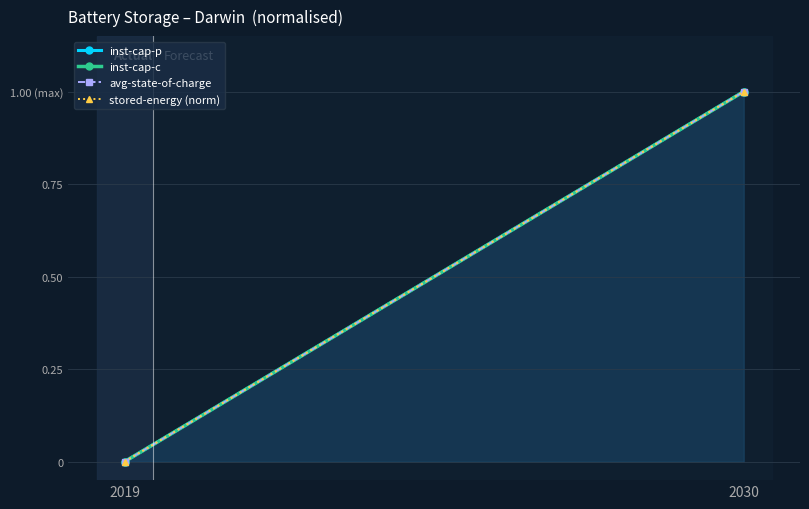

The stored-energy (norm) series shows 0 at 2019. True or false?

True